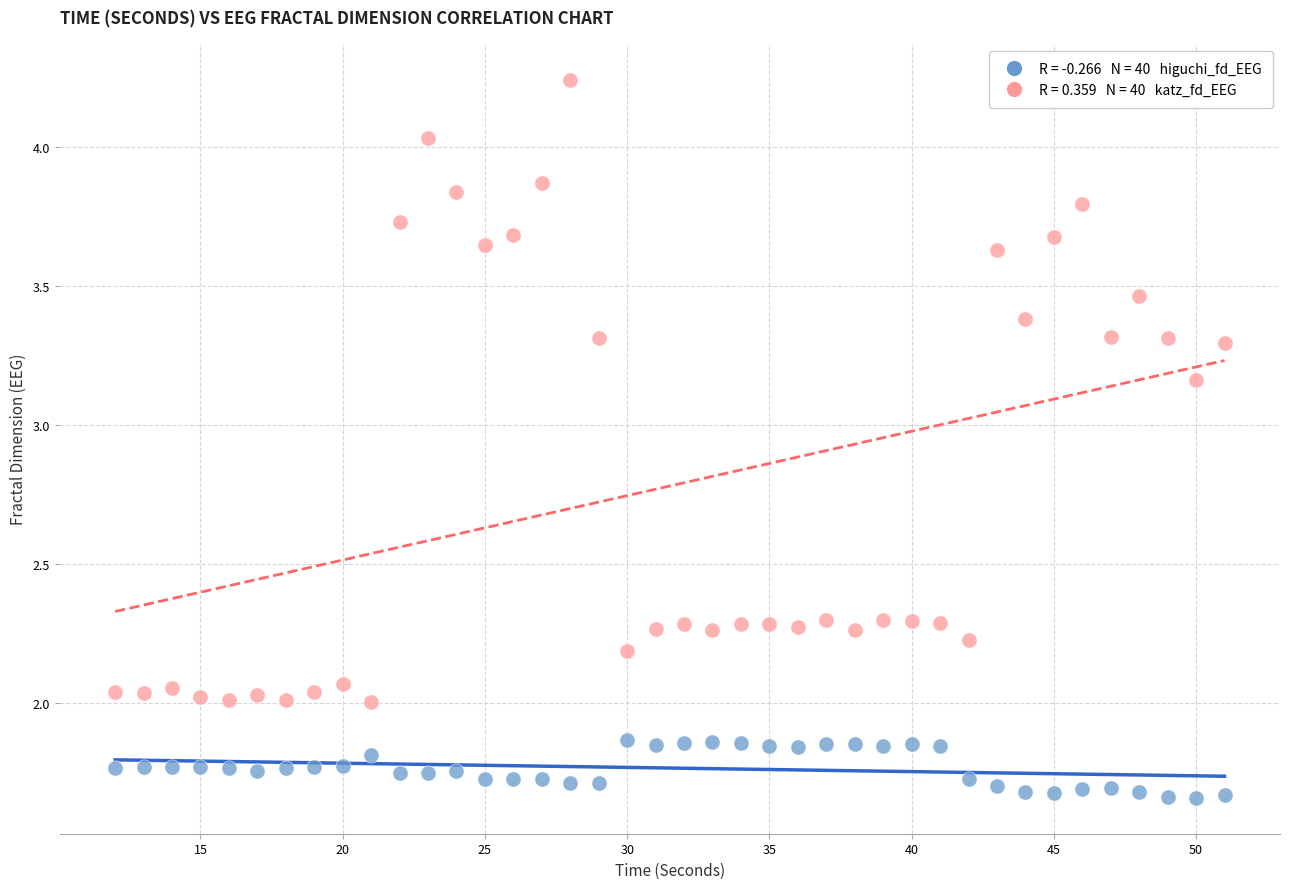

Across all data points, what is the range of Y values (max minus min)?

2.6